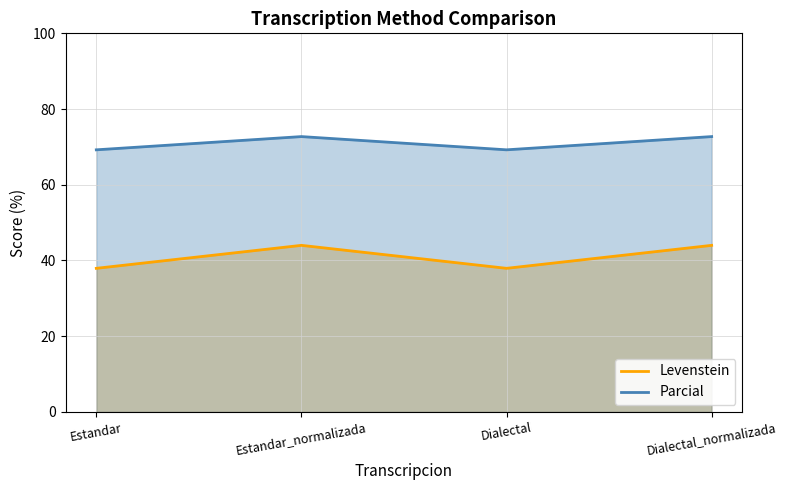

What are all the series names shown in the legend?

Levenstein, Parcial